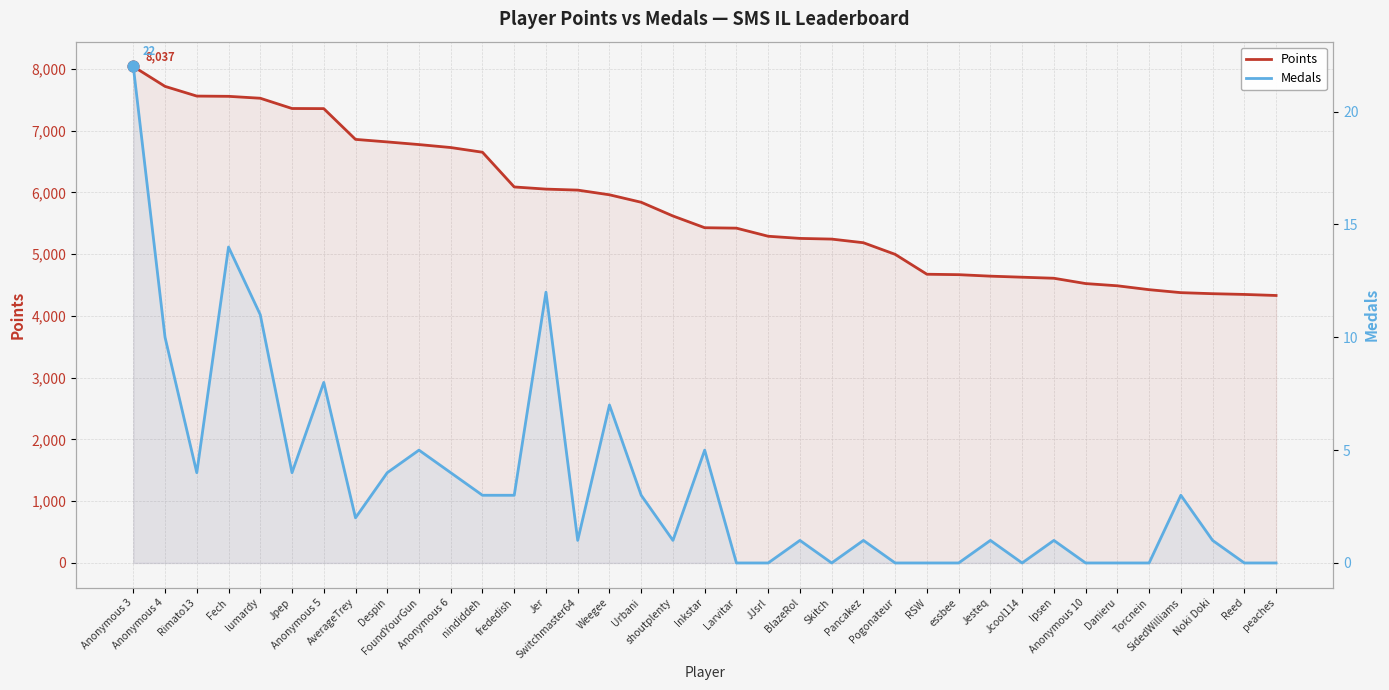

At which category is the sum across all series the highest?

Anonymous 3